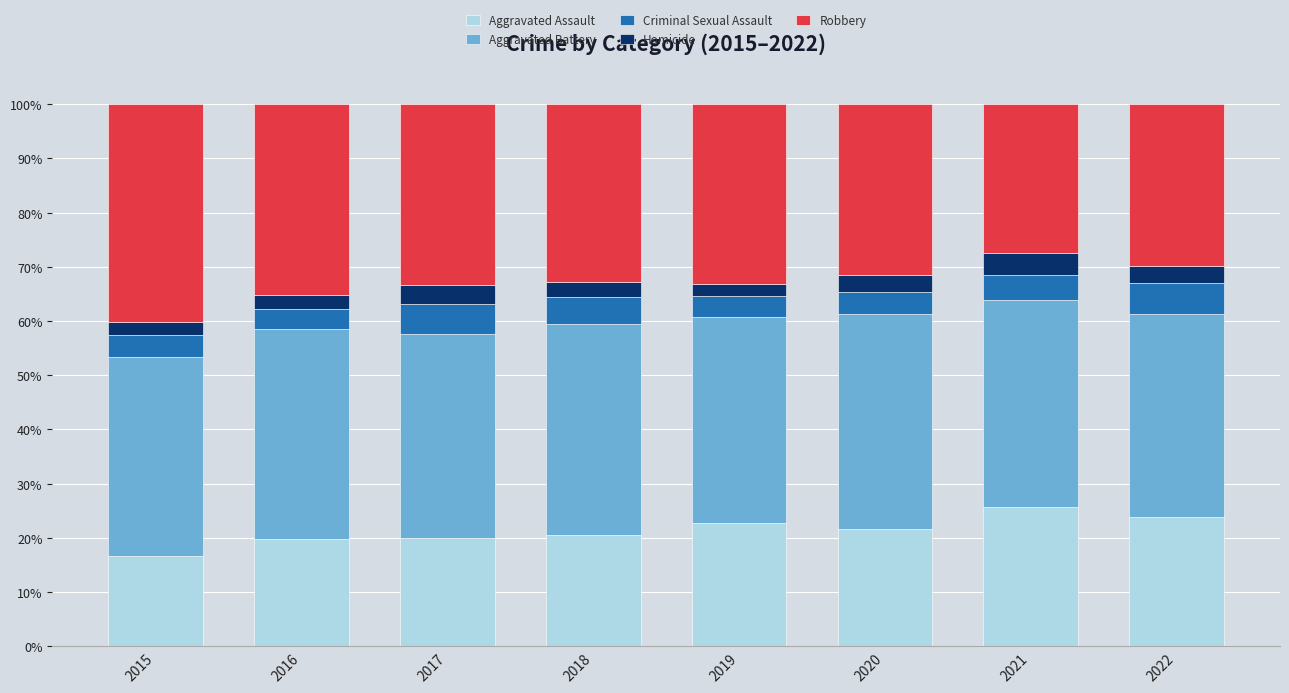

How many values in the Aggravated Assault series exceed 21?

4